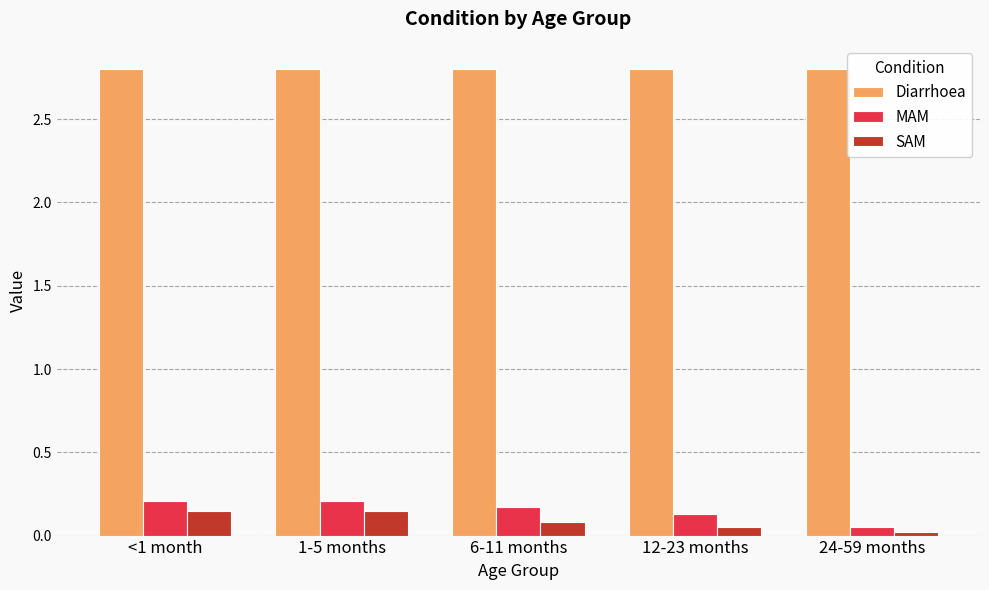

What is the difference between the highest and lowest values at 1-5 months?

2.7